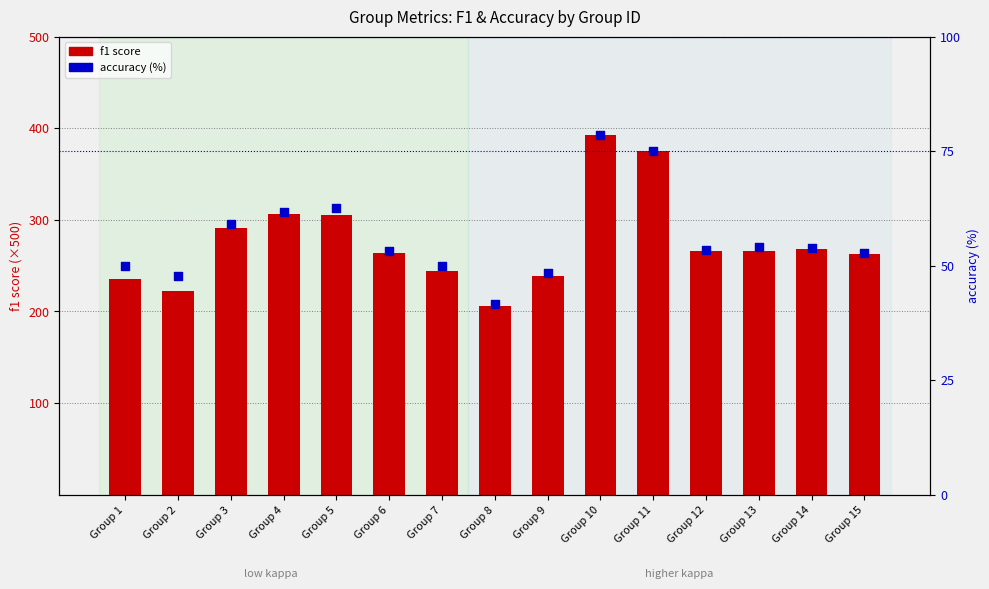

Is the value of f1 score (scaled) at Group 10 greater than the value of accuracy (%) at Group 15?

Yes